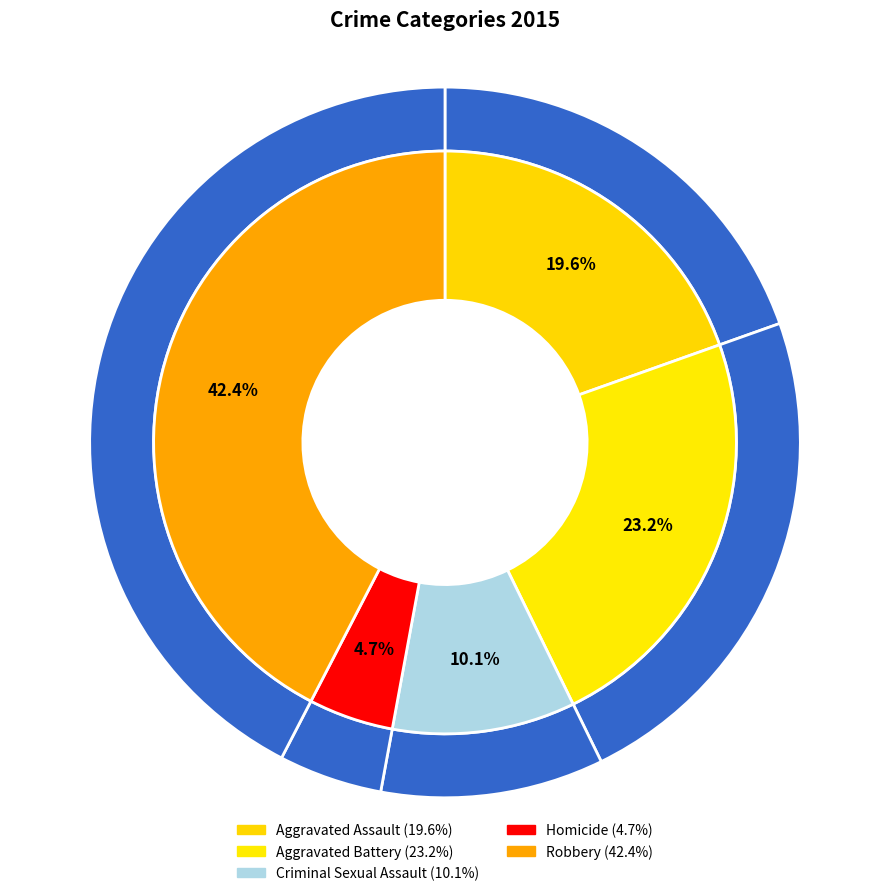

How many segments does this pie chart have?

5